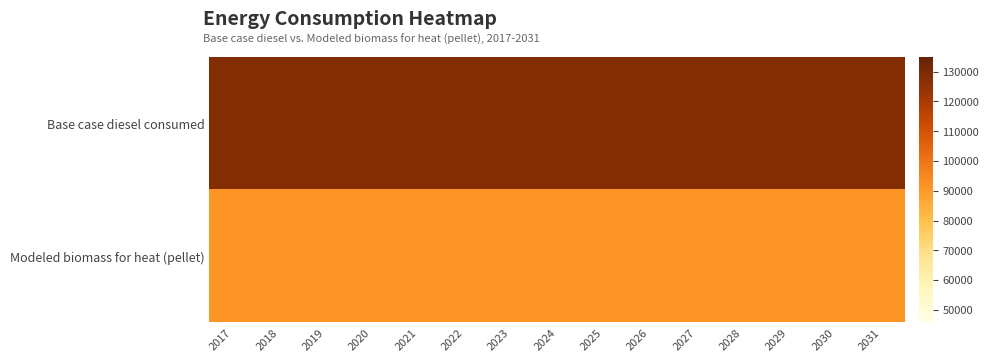

At how many categories does at least one series exceed 127569?

15